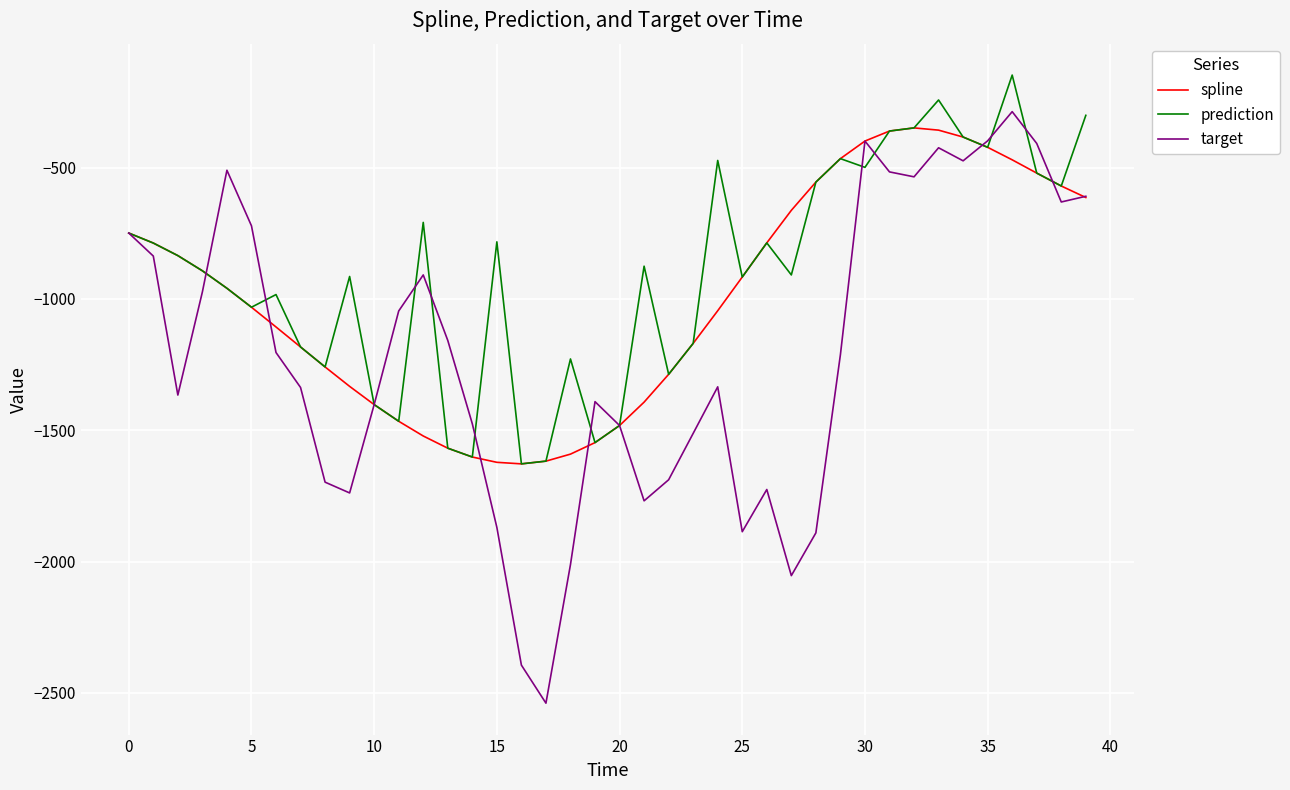

What is the average value of the prediction series?

-896.6